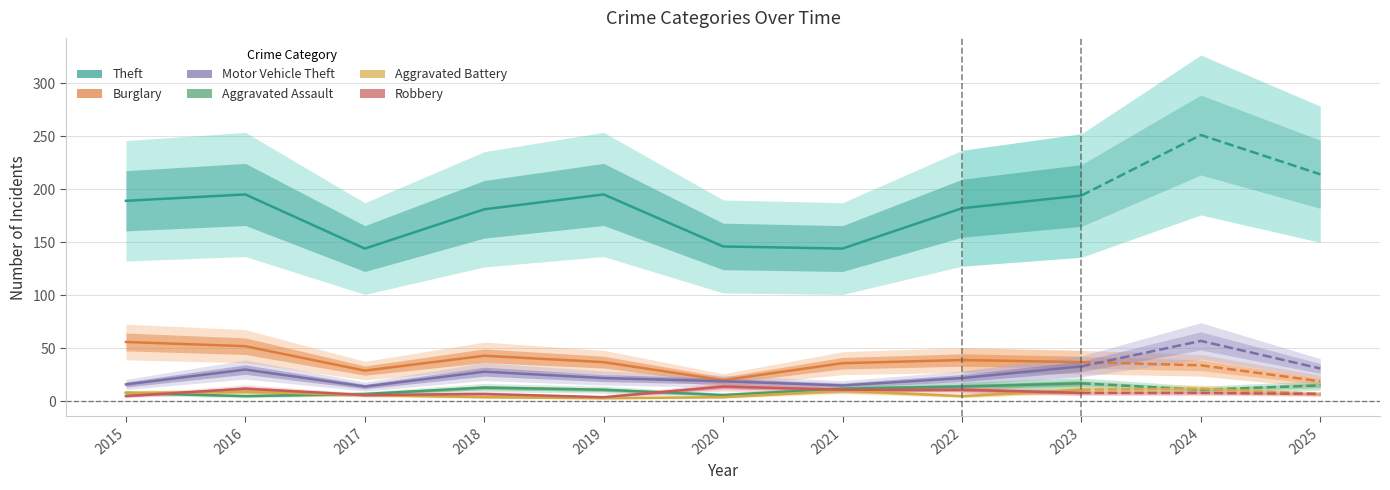

True or false: Theft and Motor Vehicle Theft cross at least once.

False